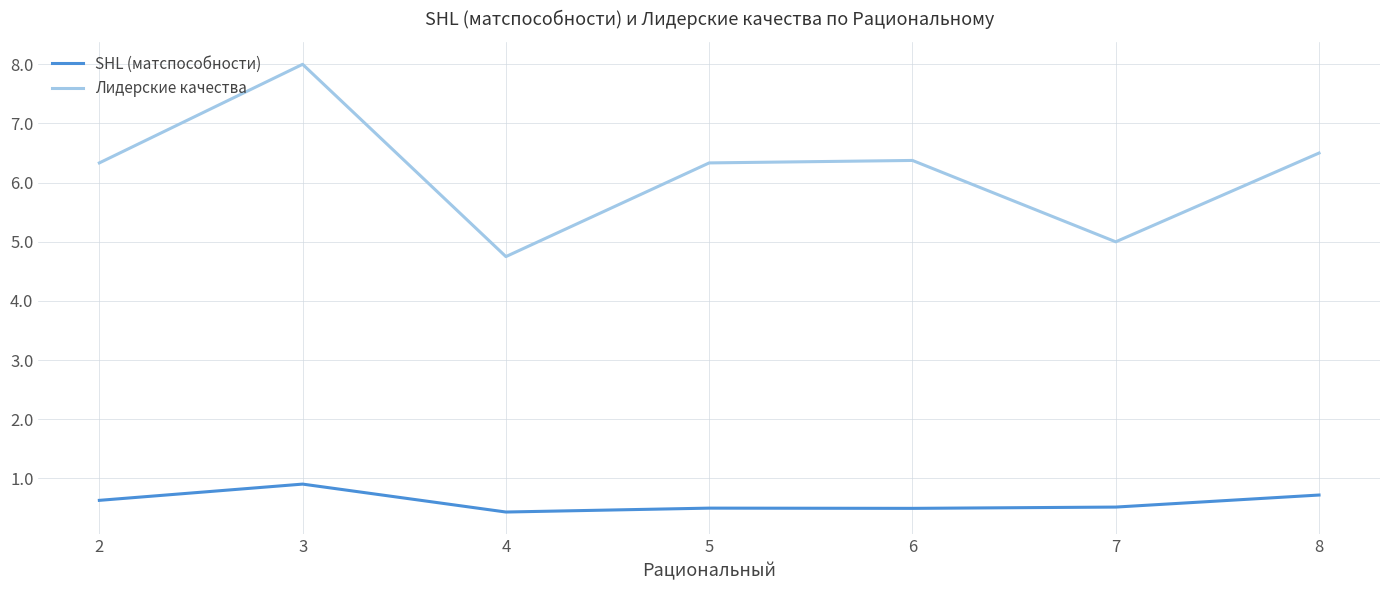

Which series changed the most between 2 and 4?

Лидерские качества